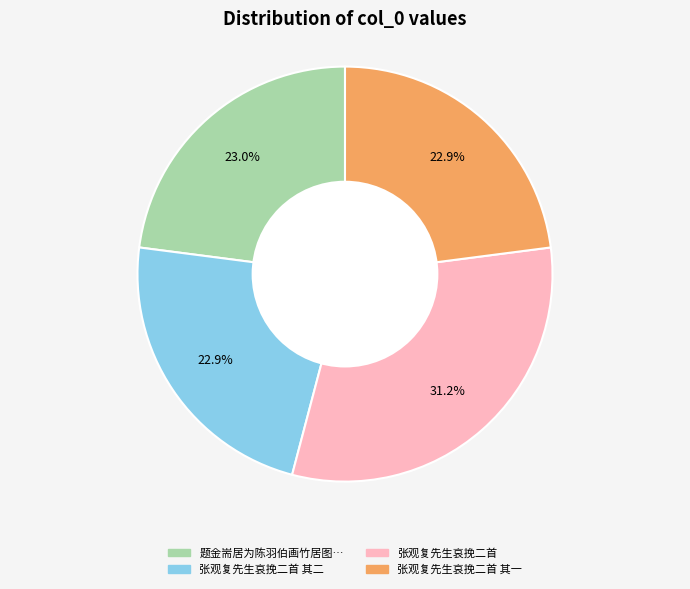

Is there any slice that represents more than half of the pie?

No